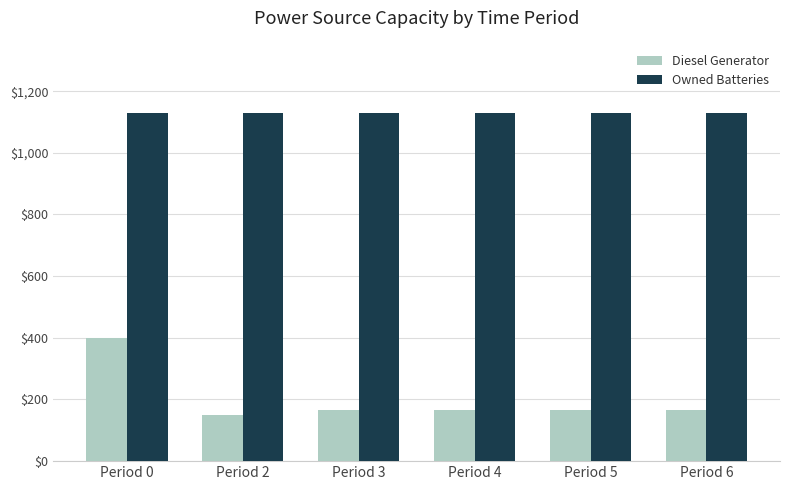

What is the value of the Diesel Generator bar at the 2nd from the left?

151